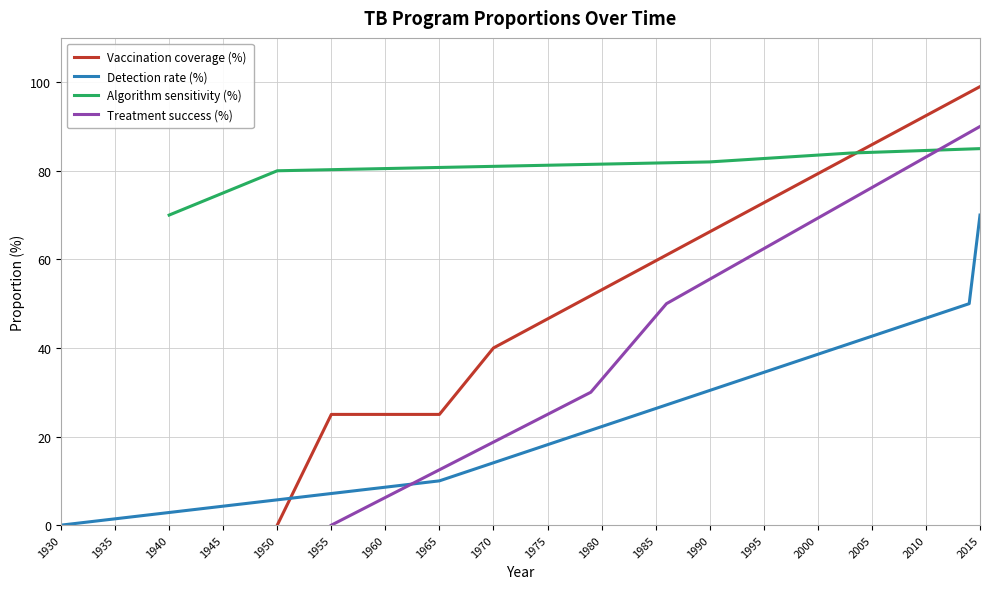

What is the difference between the highest and lowest values at 1950?

80